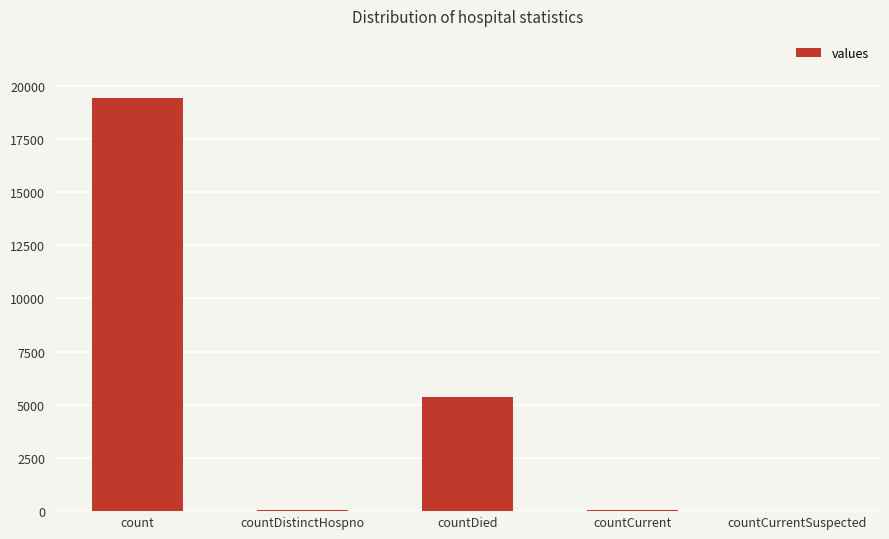

Is it true that the value at count is 19420?

True